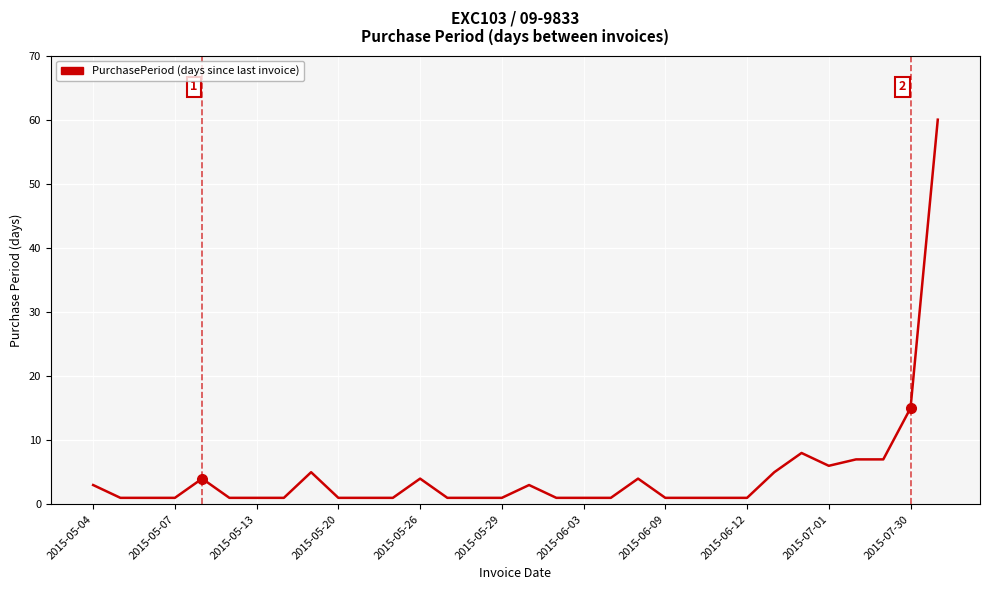

What is the difference between the maximum and minimum values?

59